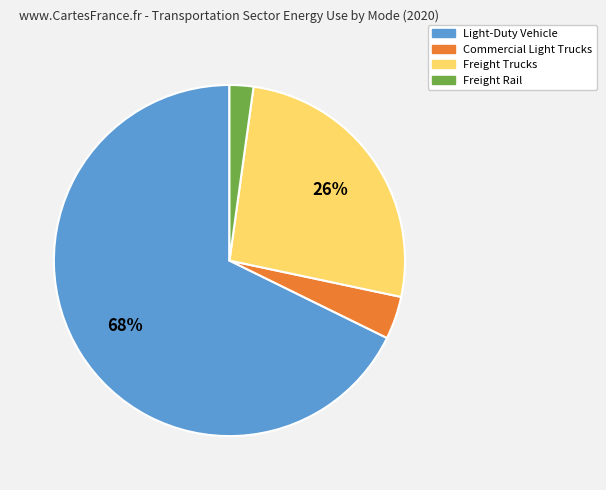

Does Freight Rail represent more than half of the total?

No